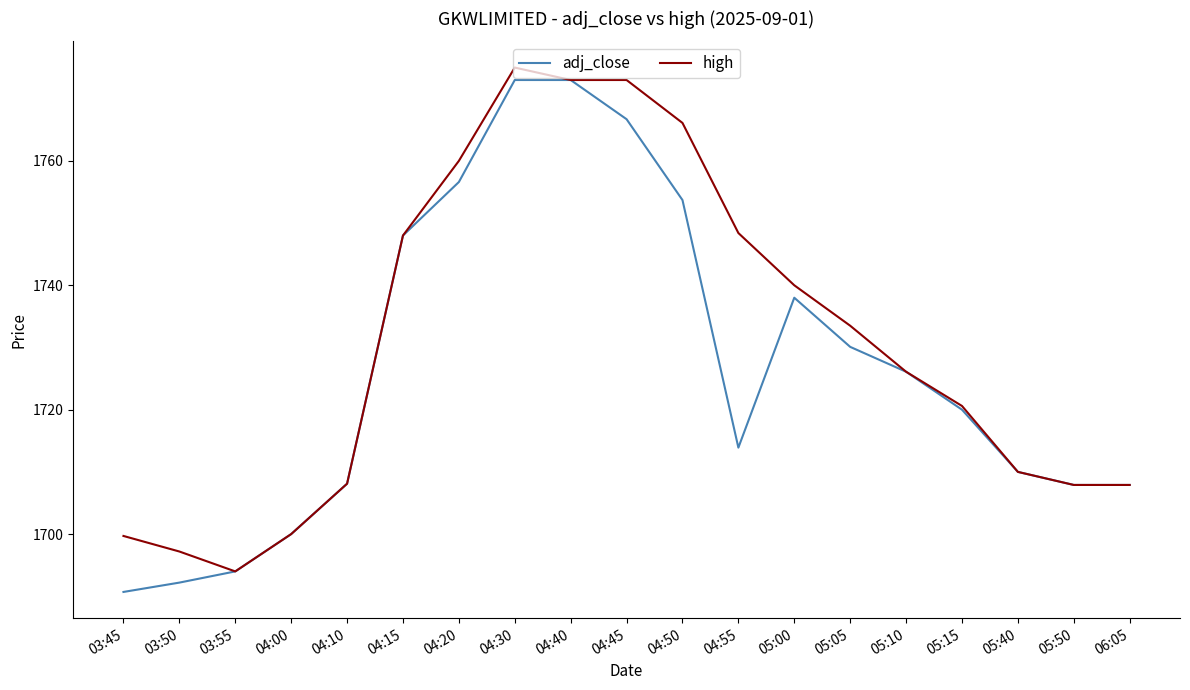

What are all the series names shown in the legend?

adj_close, high